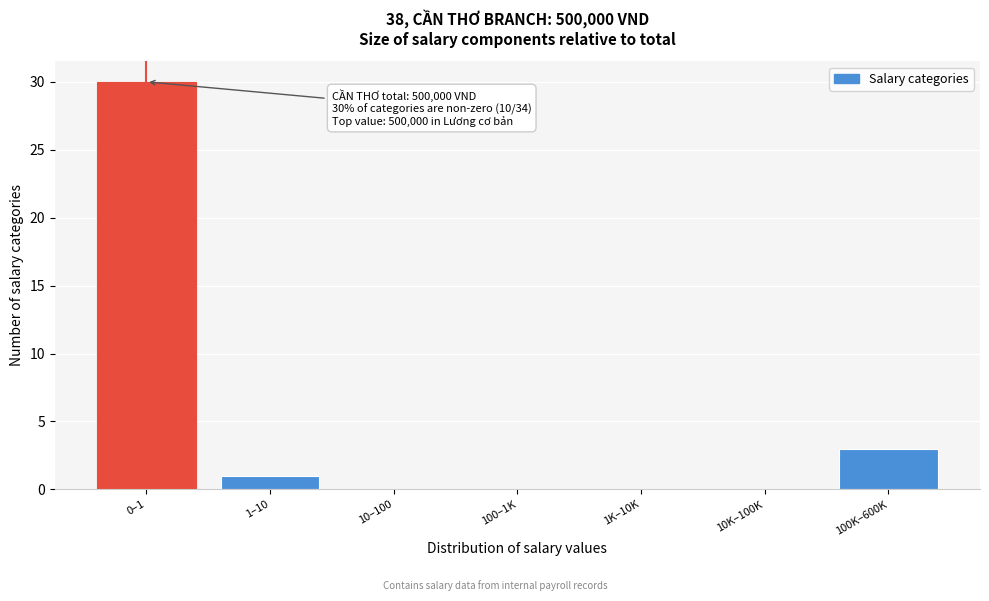

Reading left to right, transcribe all the data shown in this chart.

0–1=30	1–10=1	10–100=0	100–1K=0	1K–10K=0	10K–100K=0	100K–600K=3